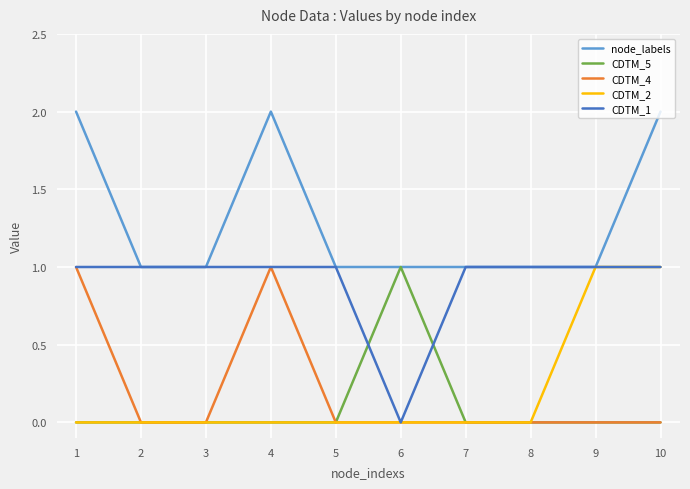

Which series has the largest total across all categories?

node_labels